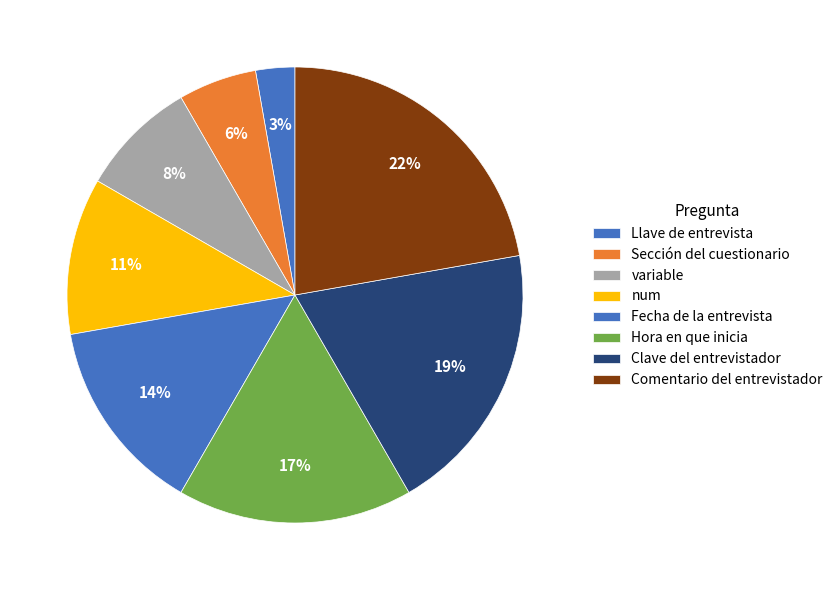

How much of the chart is everything except Clave del entrevistador?

80.6%